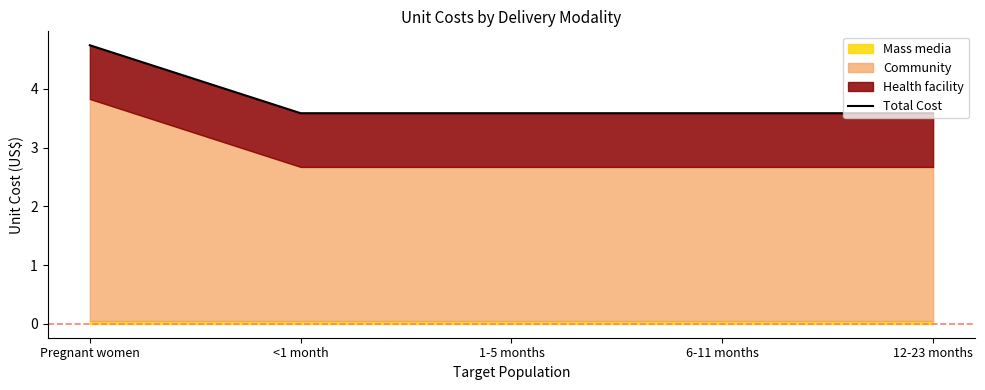

True or false: there are more than 1 points higher than both neighbors.

False